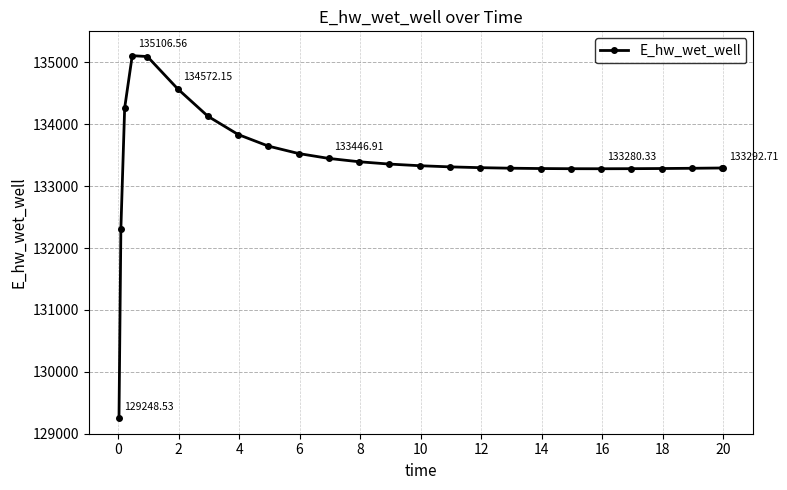

What is the difference between the maximum and minimum values?

5858.0